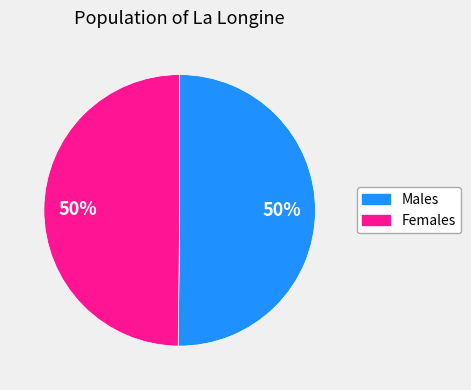

Count the number of slices in the pie.

2